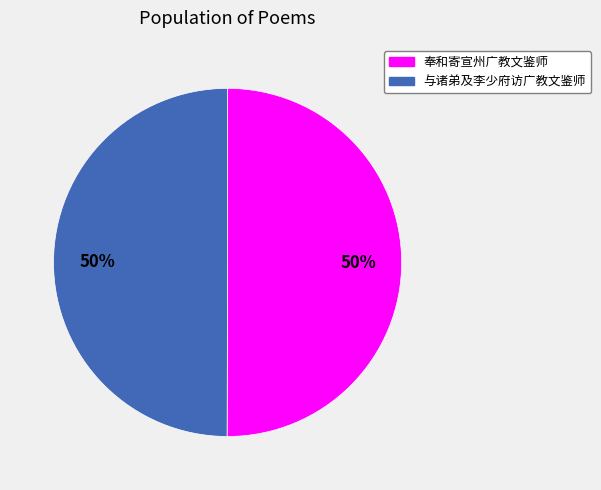

What is the ratio of the value at 奉和寄宣州广教文鉴师 to the value at 与诸弟及李少府访广教文鉴师?

1.0